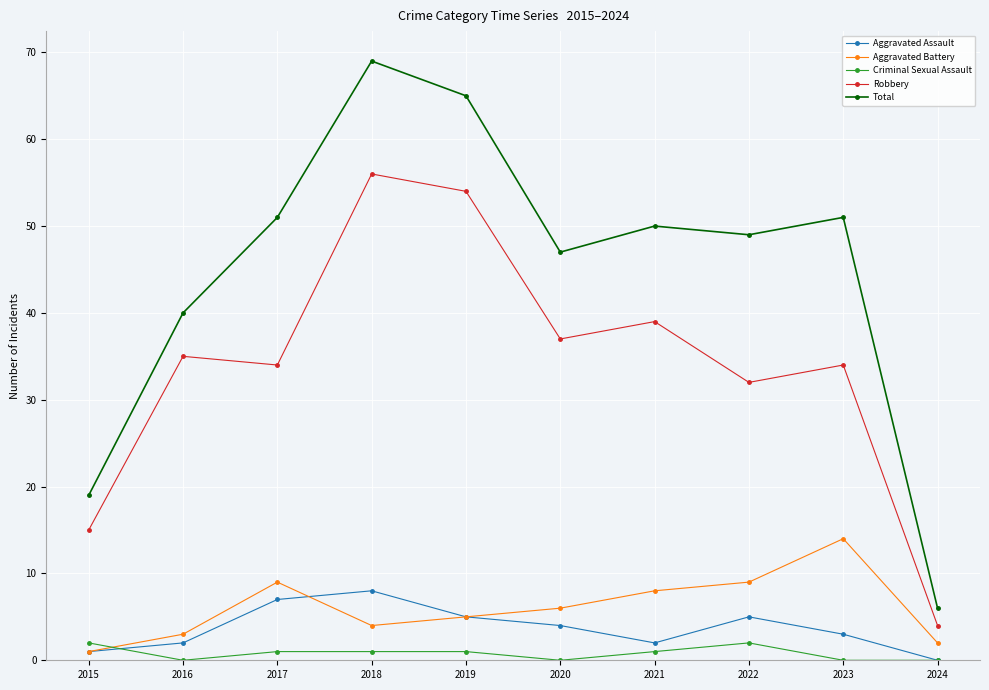

The value of Total at 2017 is 90. True or false?

False